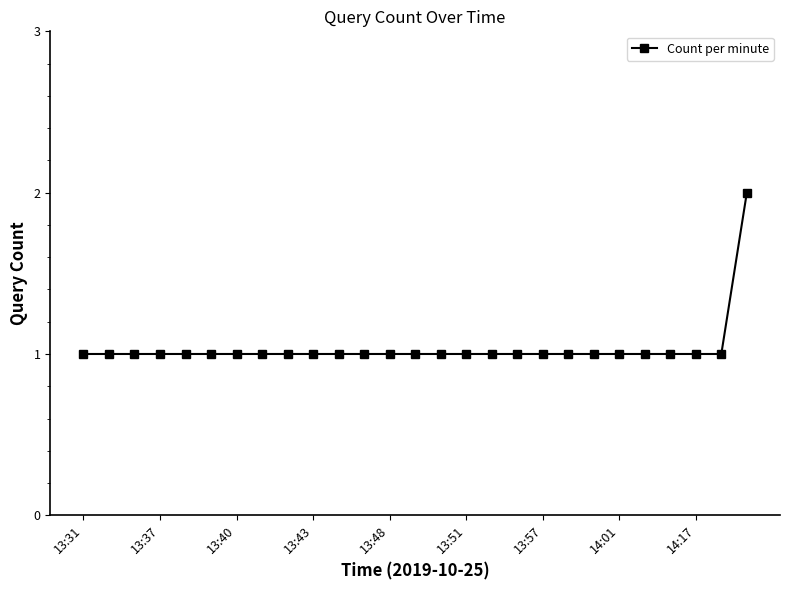

What is the value of the 15th point from the left?

1